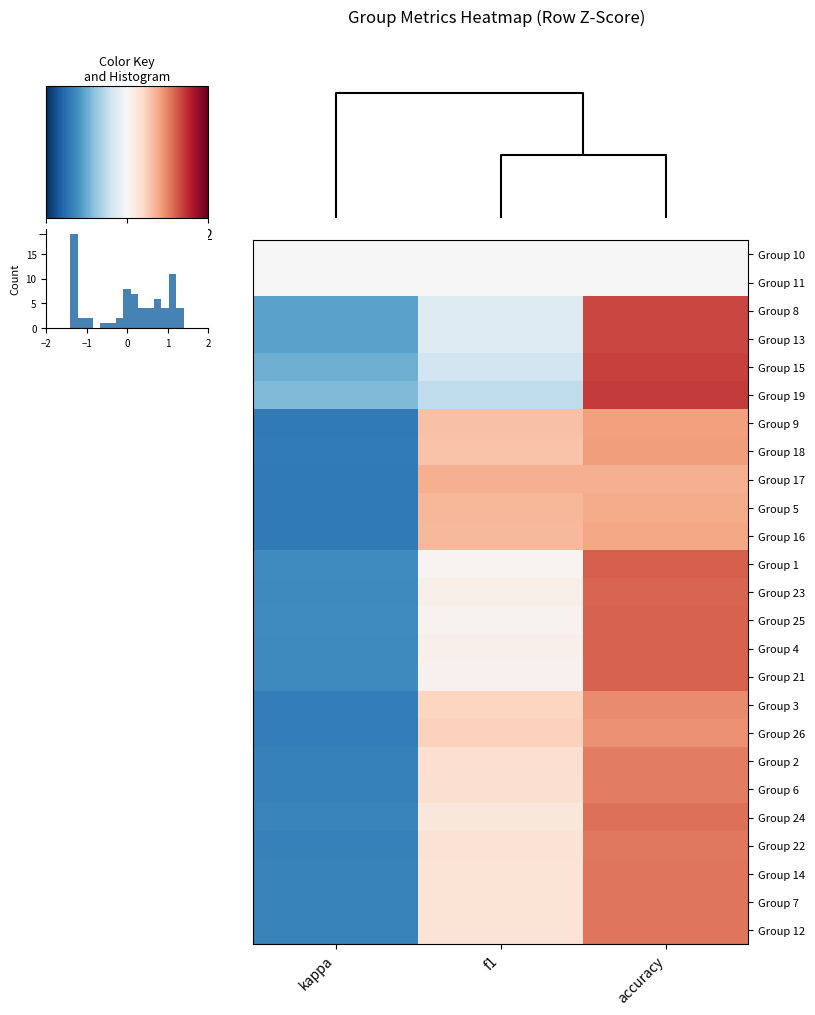

What is the difference between the Group 21 values at accuracy and kappa?

2.4